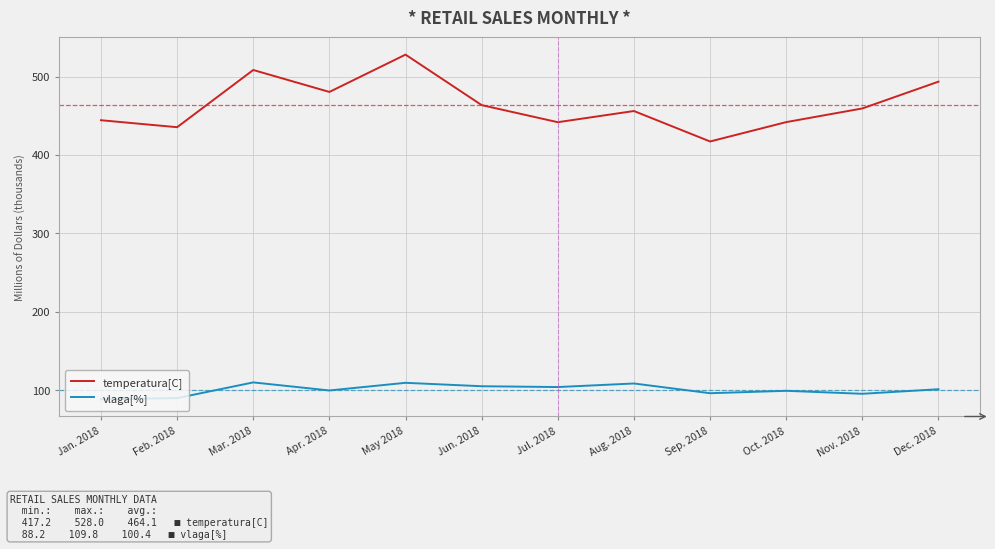

Which series has the largest range (max minus min)?

temperatura[C]